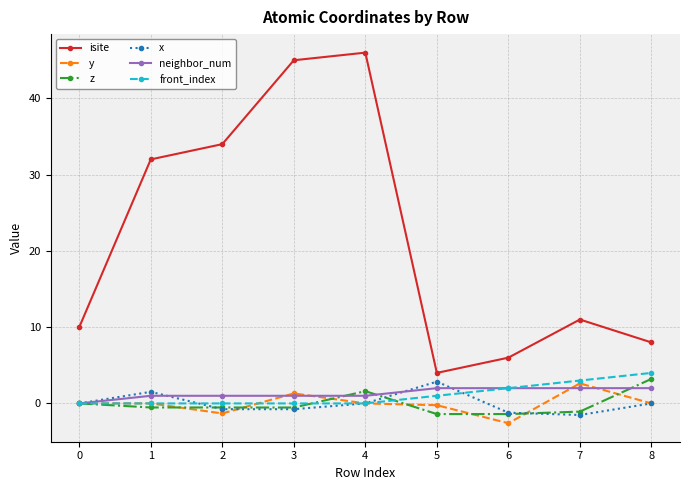

After their last crossing, which series has the higher values: y or neighbor_num?

neighbor_num